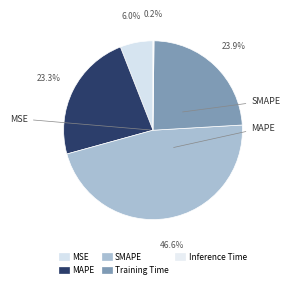

To the nearest percent, what is the combined percentage of MSE and SMAPE?

53%